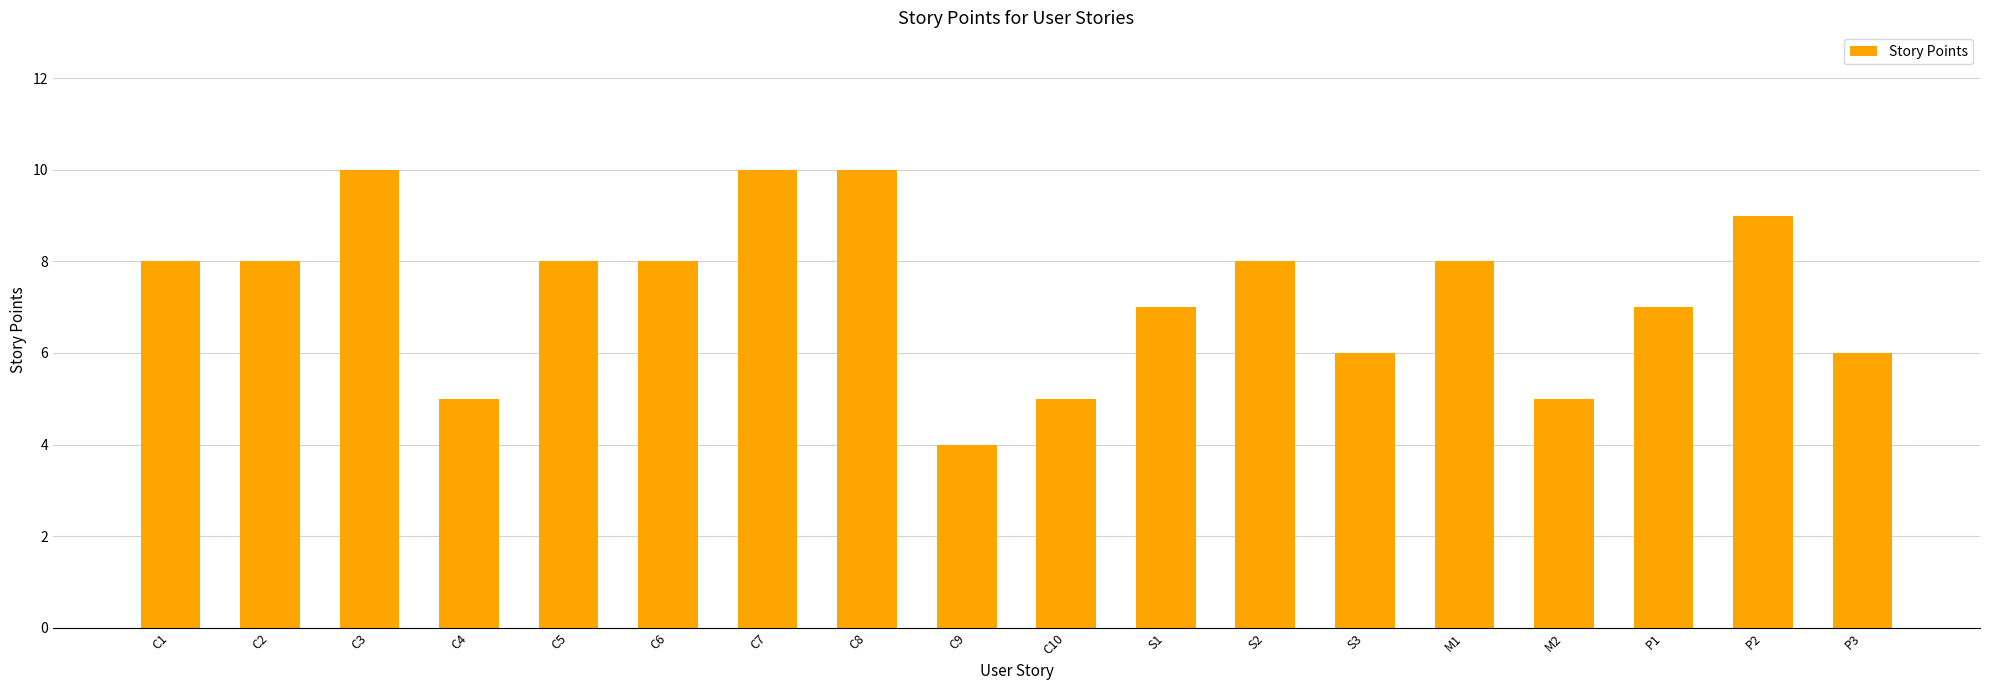

Is it true that the value at S2 is 8?

True